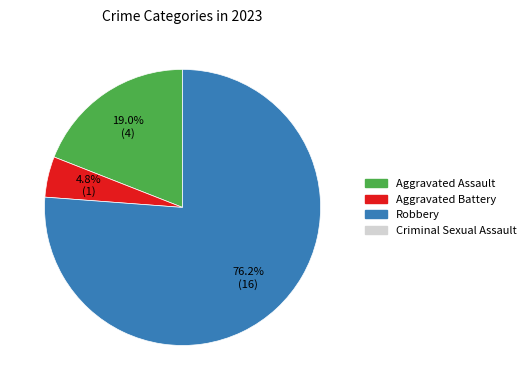

Is there any slice that represents more than half of the pie?

Yes